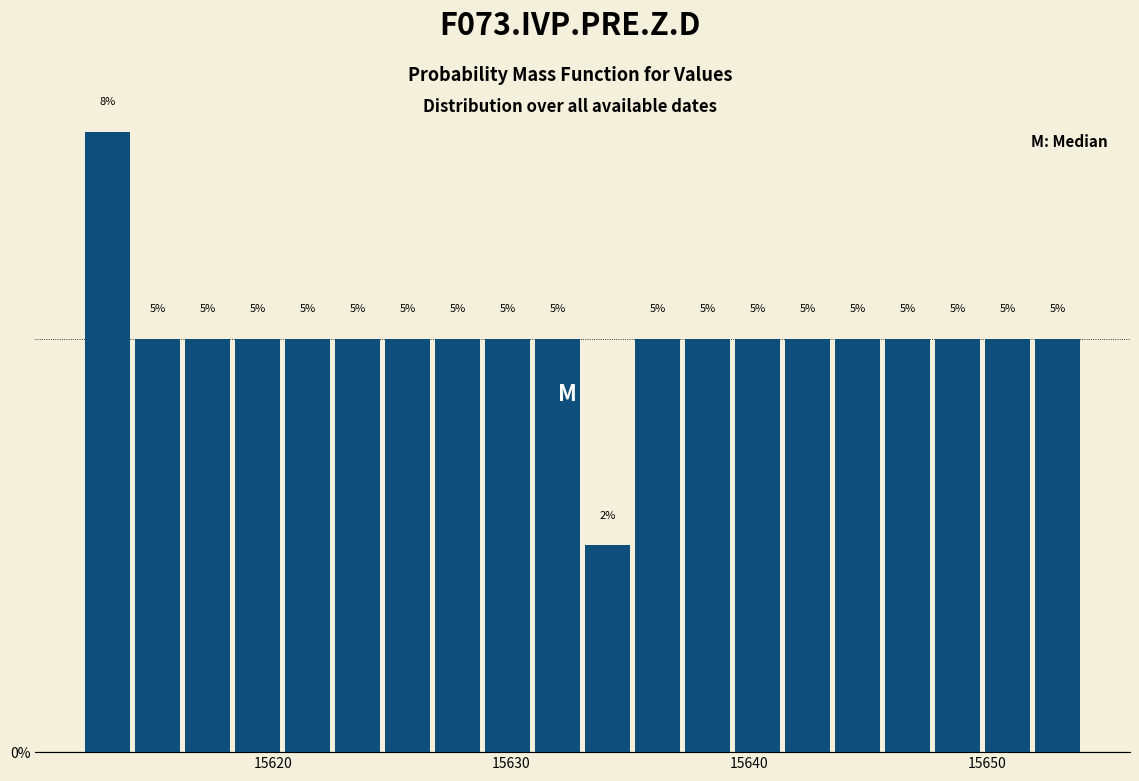

Around what value on the x-axis is the tallest bar? Give the approximate position of its centre, as read against the axis.

15613